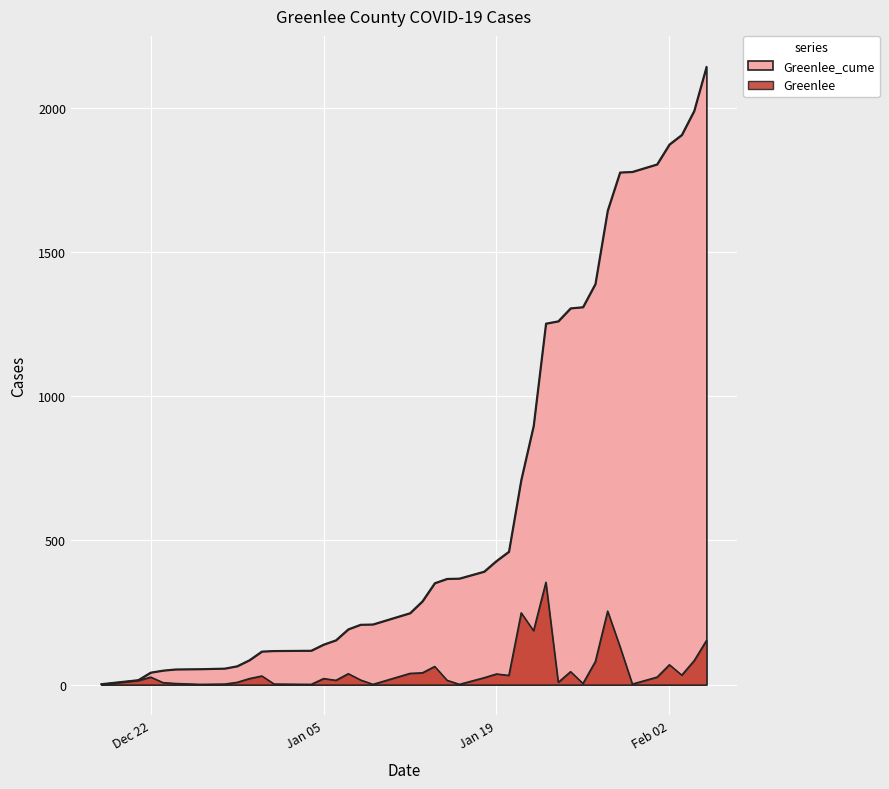

Rank the series by their maximum value, from highest to lowest.

Greenlee_cume, Greenlee